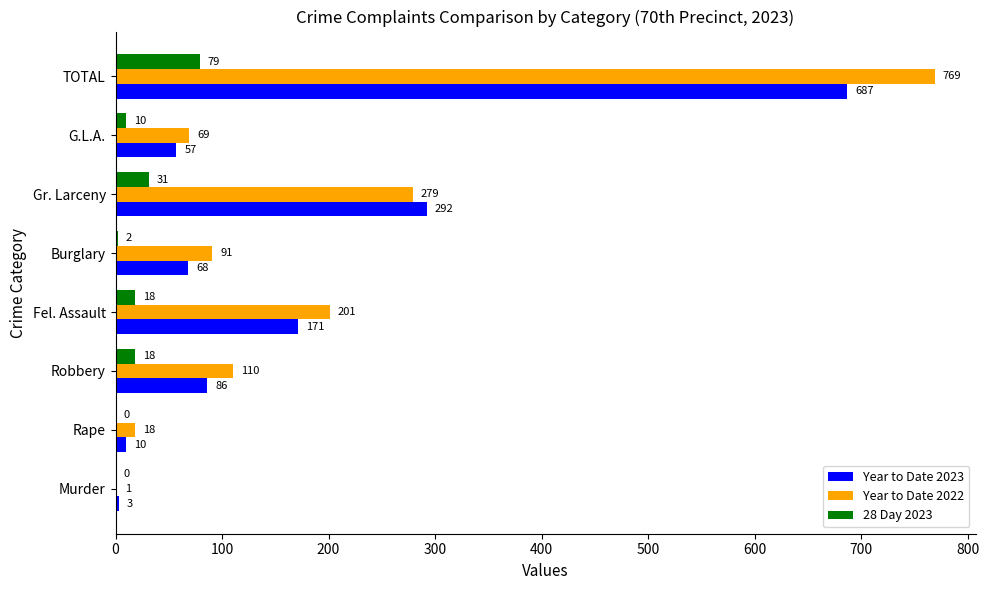

What is the sum of all 28 Day 2023 values?

158